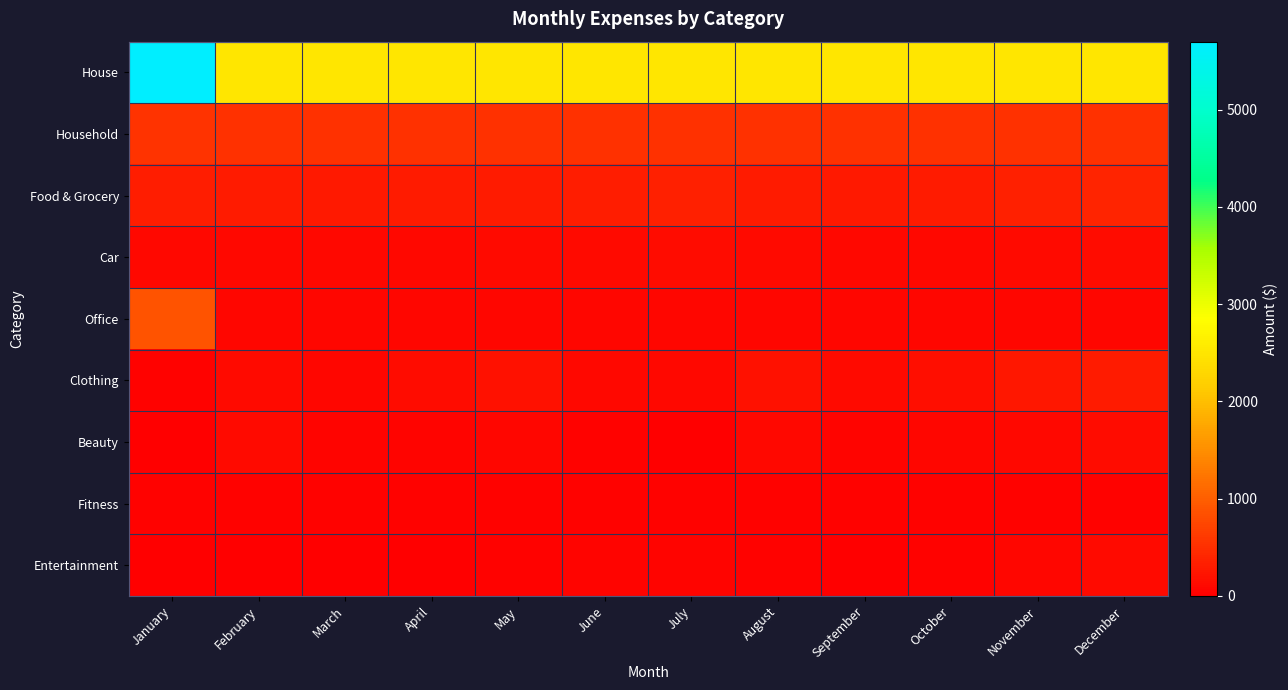

What is the total value across all series at August?

3846.0